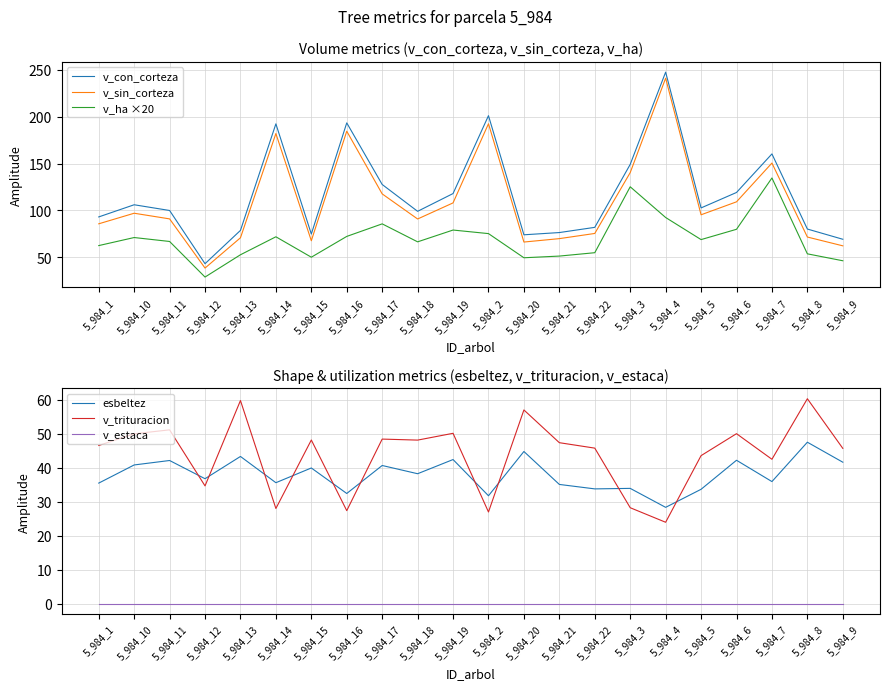

True or false: v_sin_corteza and v_ha ×20 intersect in this chart.

False